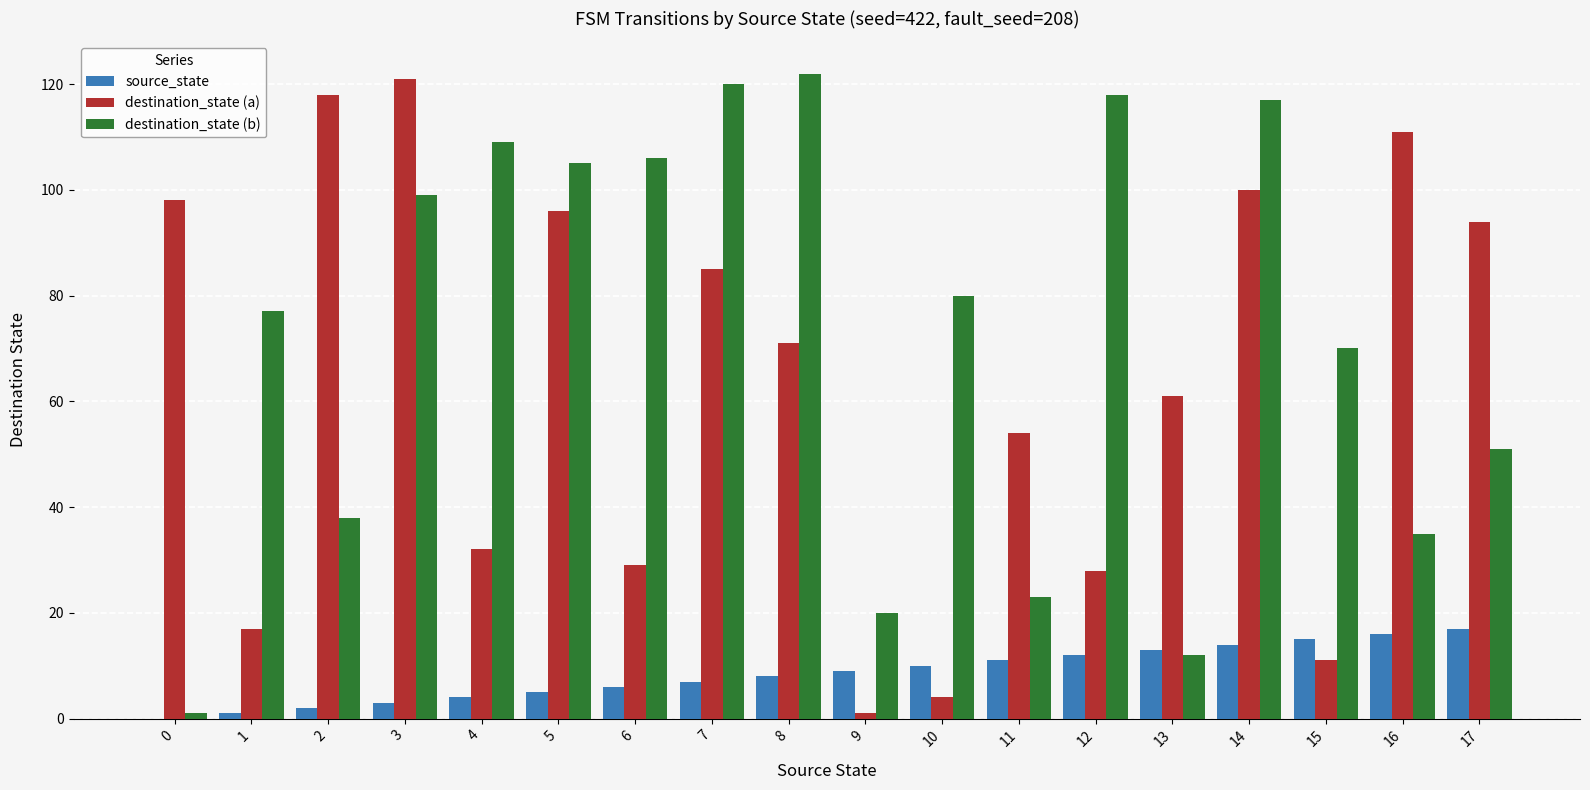

Which series changed the most between 5 and 14?

destination_state (b)